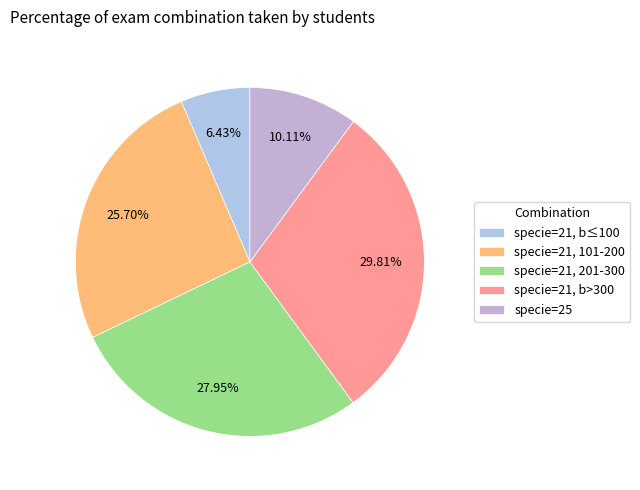

Is there any slice that represents more than half of the pie?

No